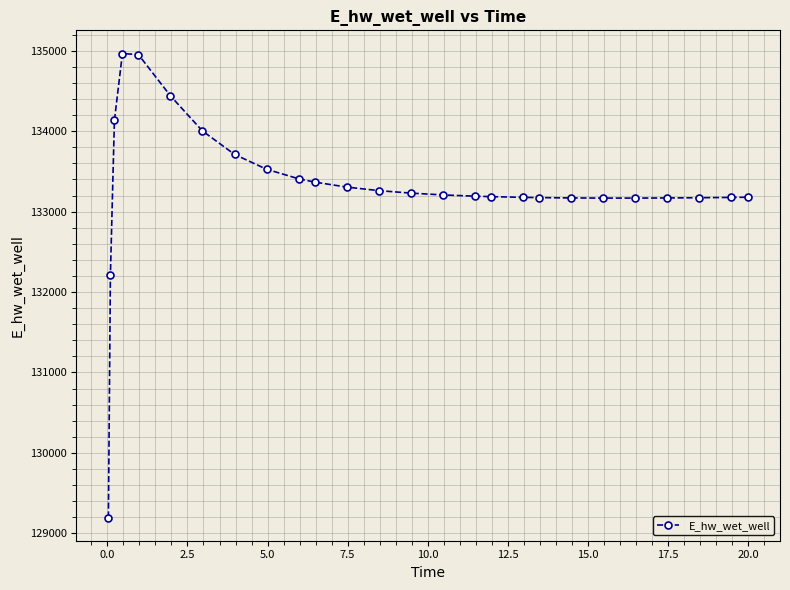

What is the difference between the second highest and second lowest values?

2745.3